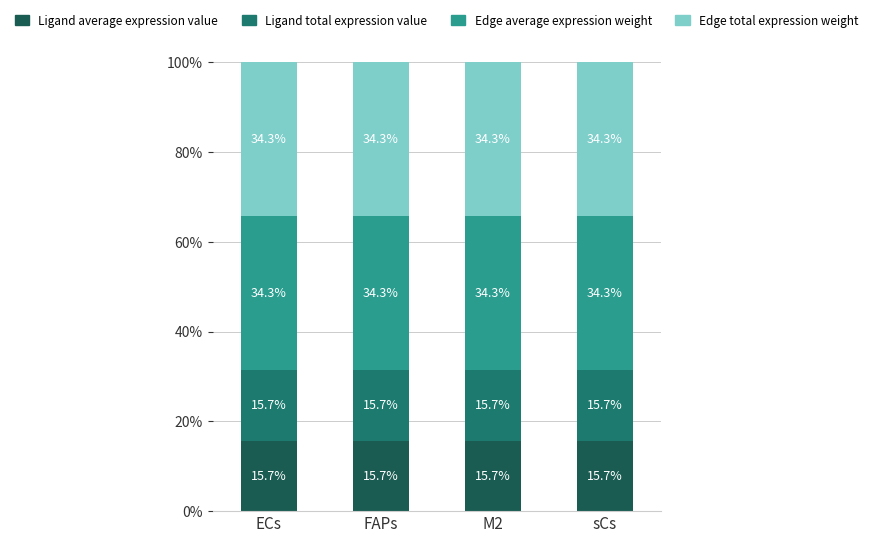

The Ligand average expression value series shows 23.3 at sCs. True or false?

False